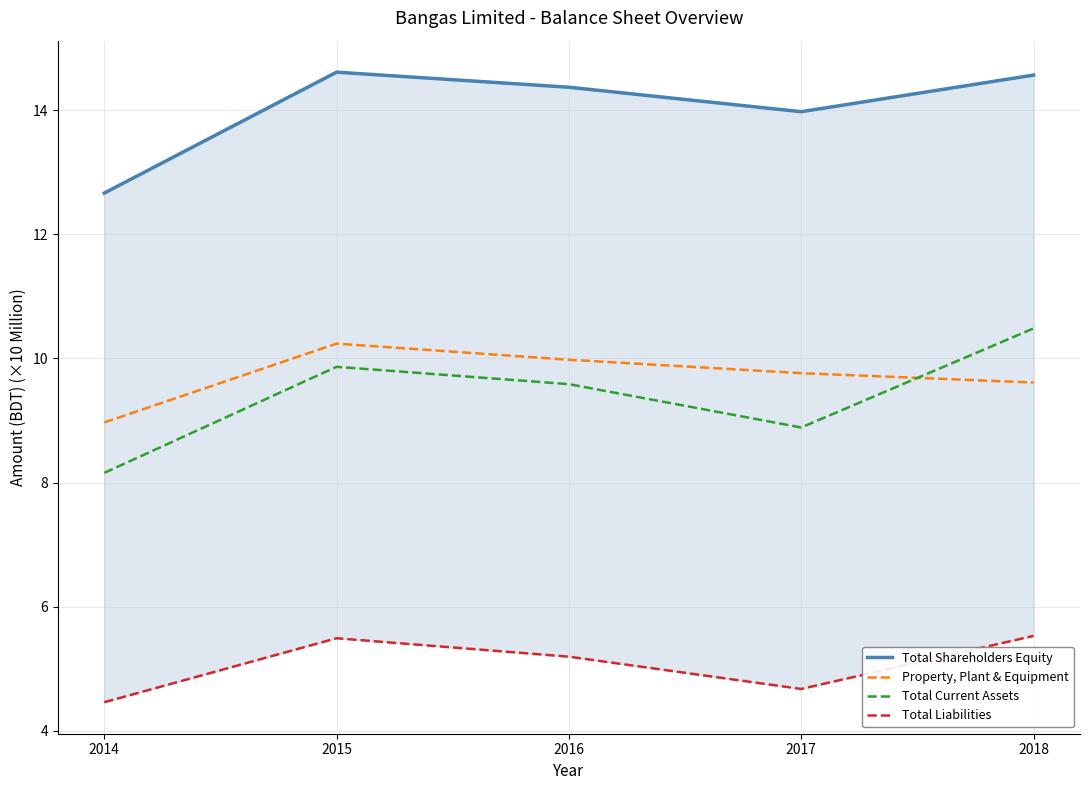

Is it true that Total Current Assets equals 9.9 at 2015?

True